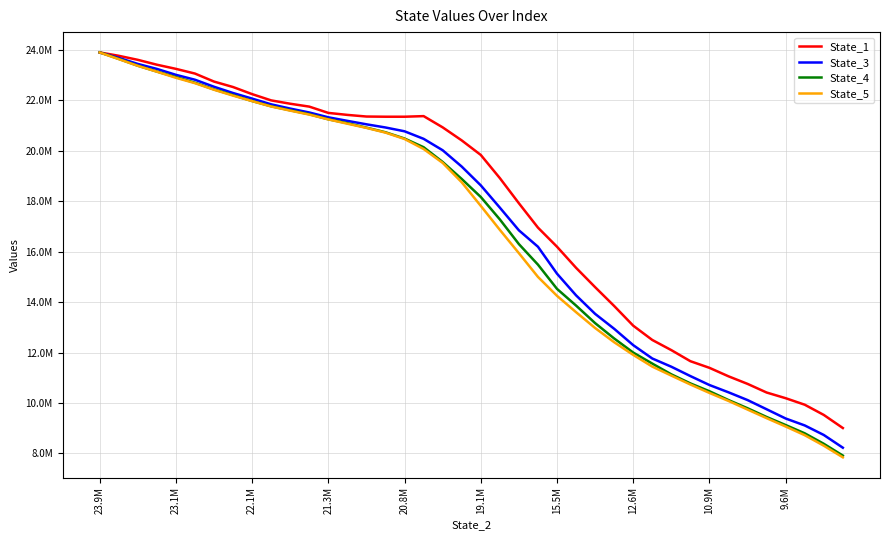

What is the average value of the State_4 series?

16873472.8